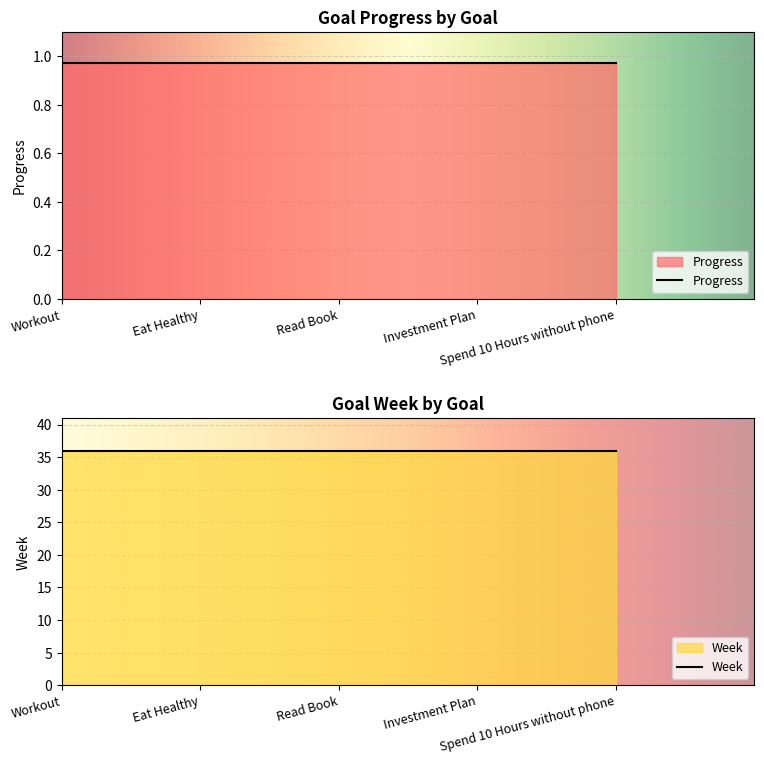

Which series changed the most between Eat Healthy and Spend 10 Hours without phone?

Progress